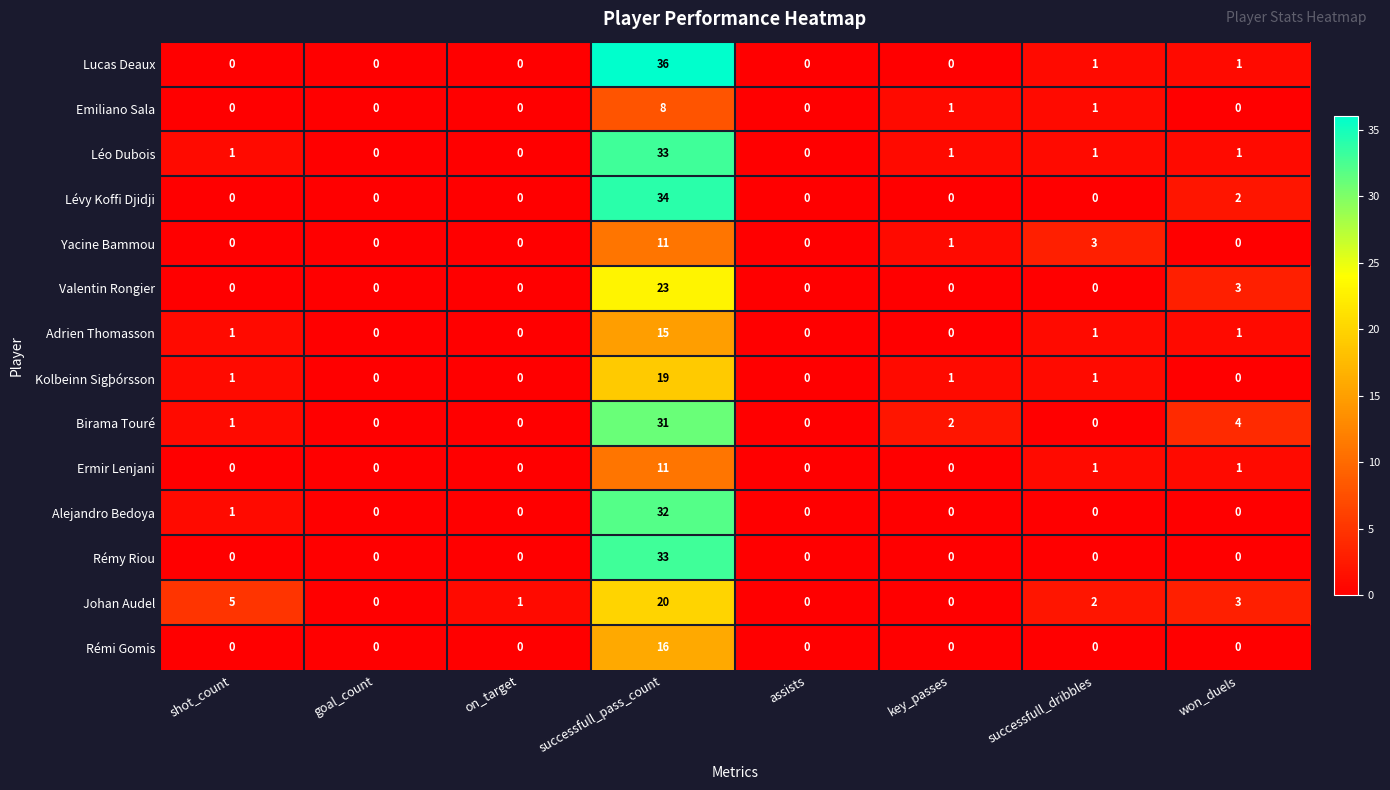

Which series has the widest spread of values?

Lucas Deaux